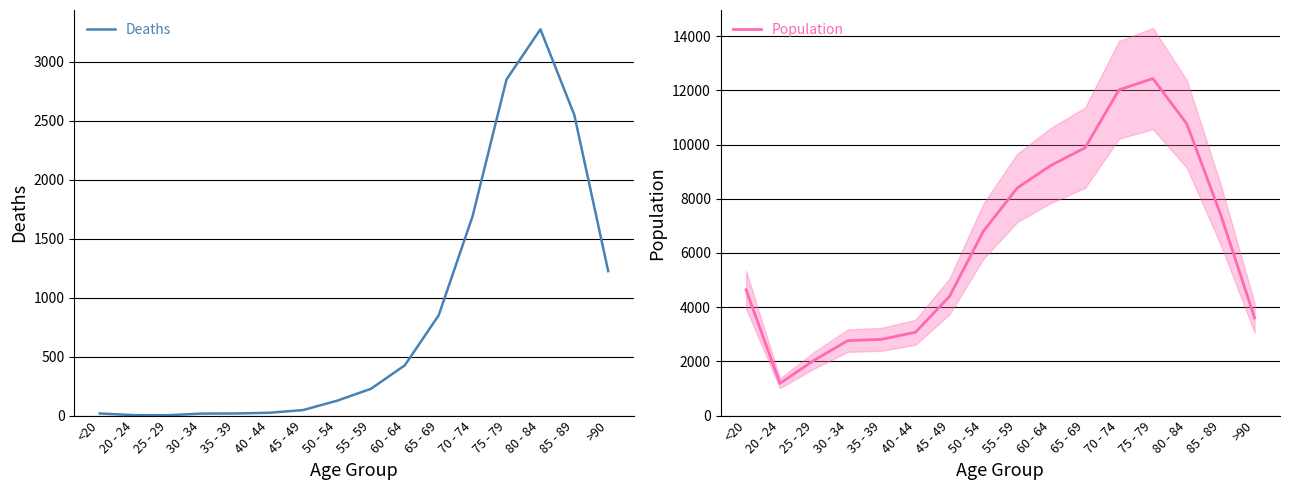

What is the minimum value shown in the chart?

3